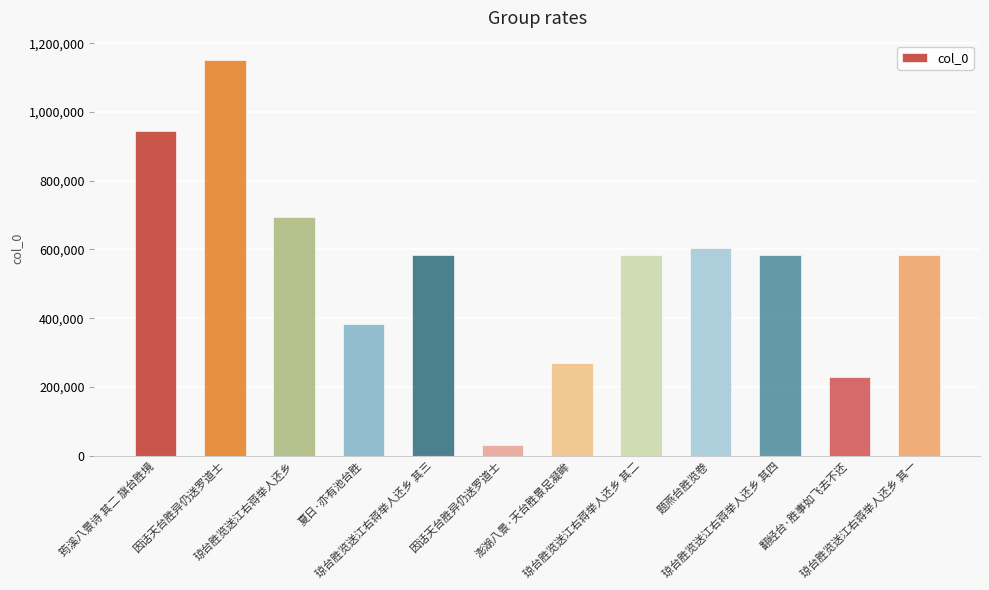

How many data points does each series have?

12